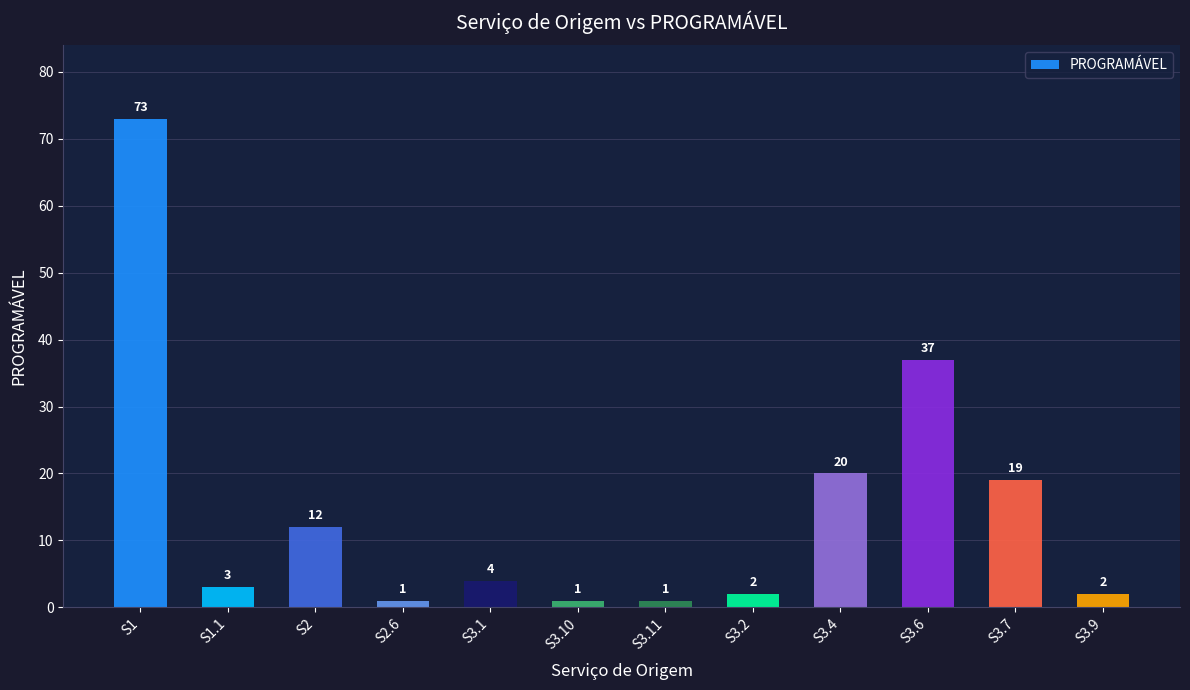

Are the bars horizontal?

No